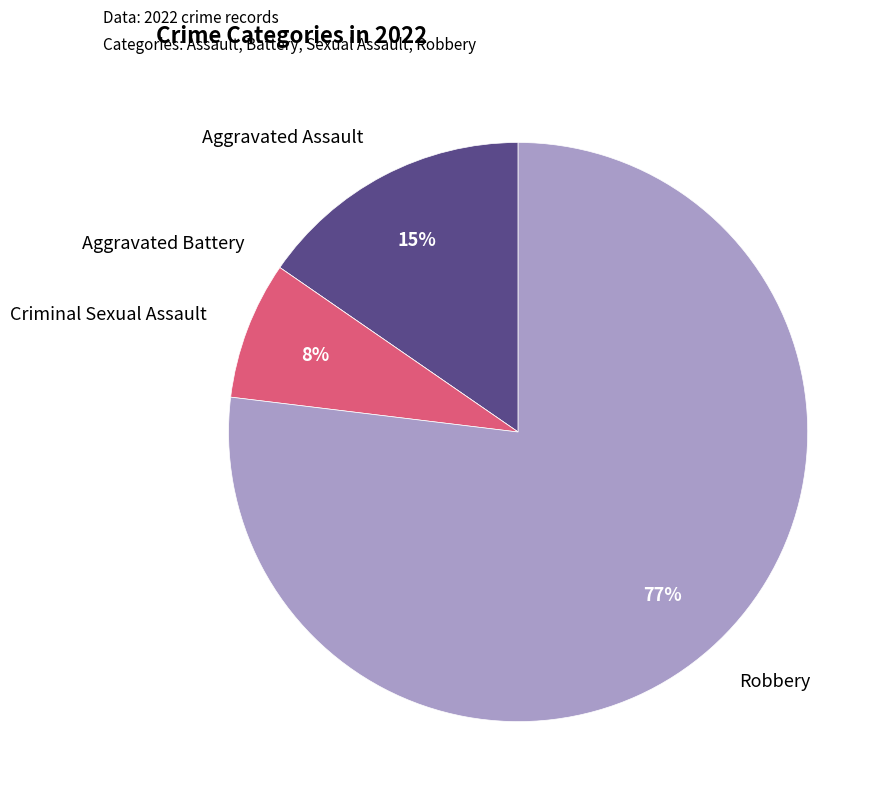

Do Robbery and Criminal Sexual Assault together represent more than half of the pie?

Yes